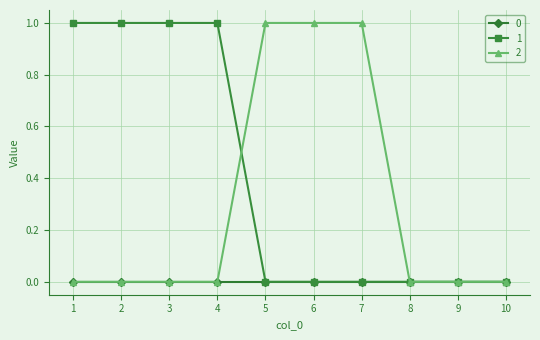

What are all the series names shown in the legend?

0, 1, 2